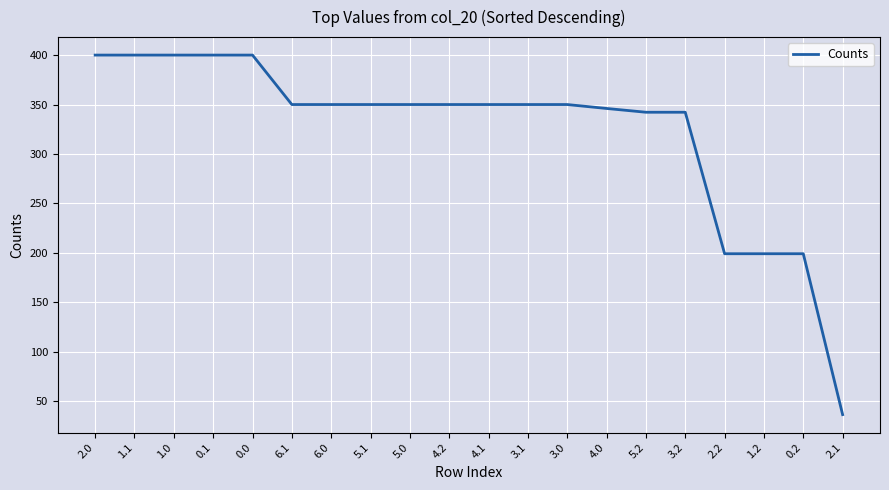

What is the maximum value shown in the chart?

400.0